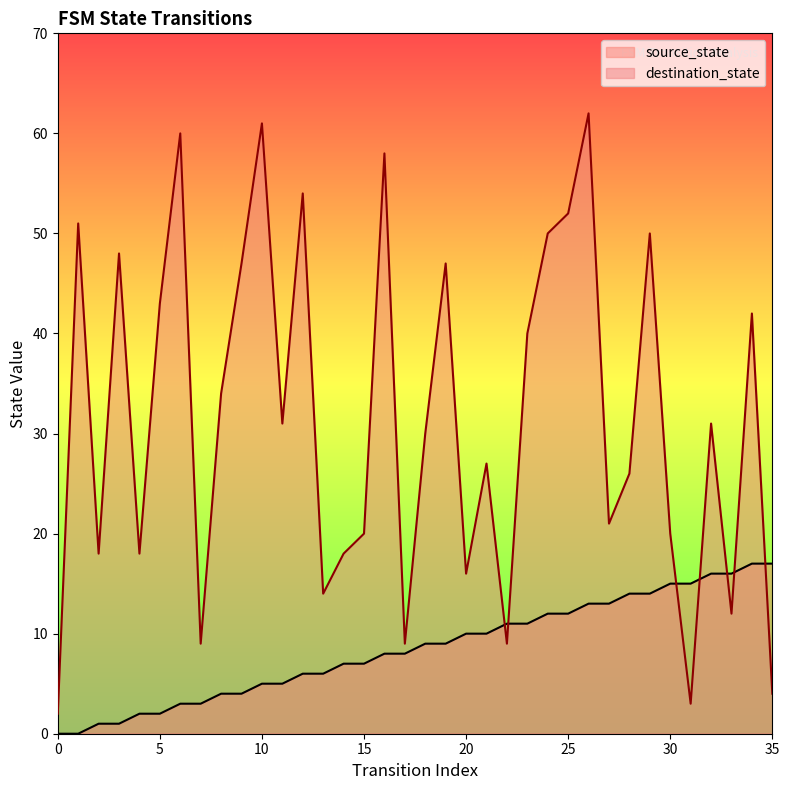

Rank the series at 1 from highest to lowest value.

destination_state, source_state